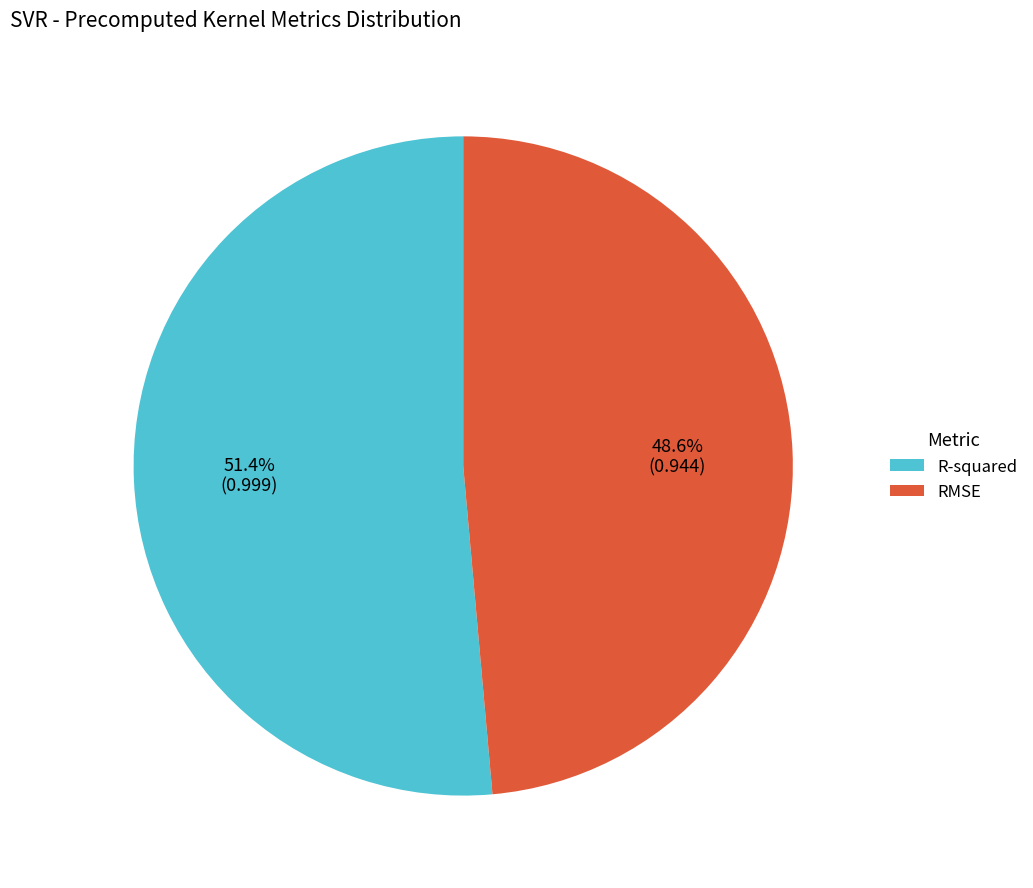

To the nearest percent, what is the average slice percentage?

50%